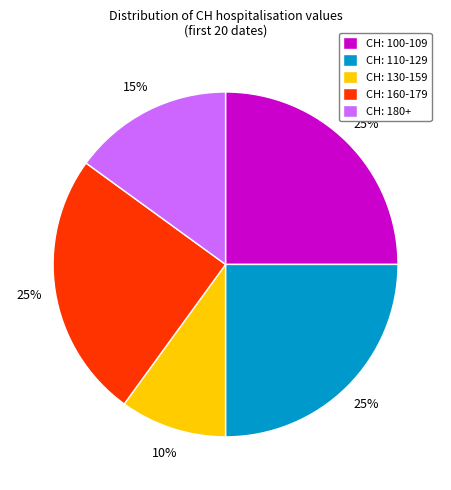

Is it true that CH: 180+ is 25% of the pie?

False